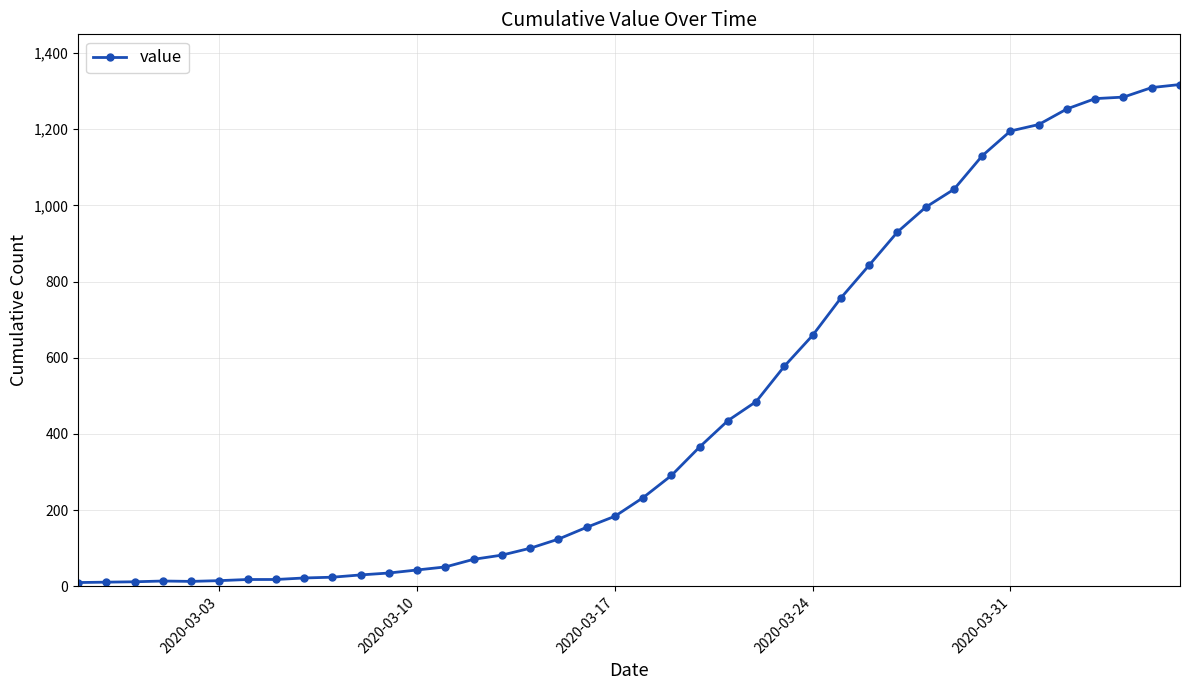

What is the greatest value displayed?

1317